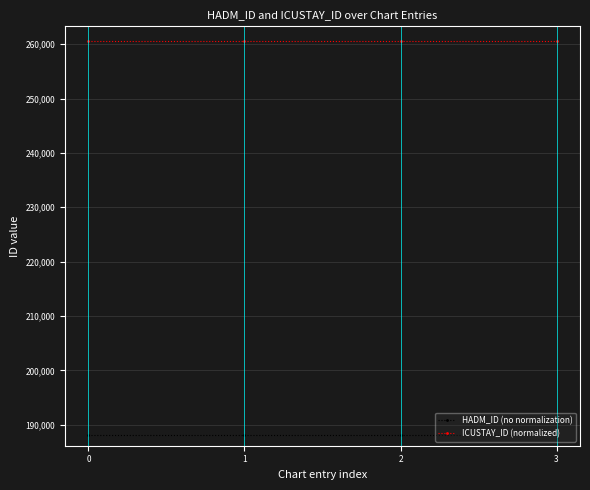

List the series in order of their overall mean, highest first.

ICUSTAY_ID (normalized), HADM_ID (no normalization)